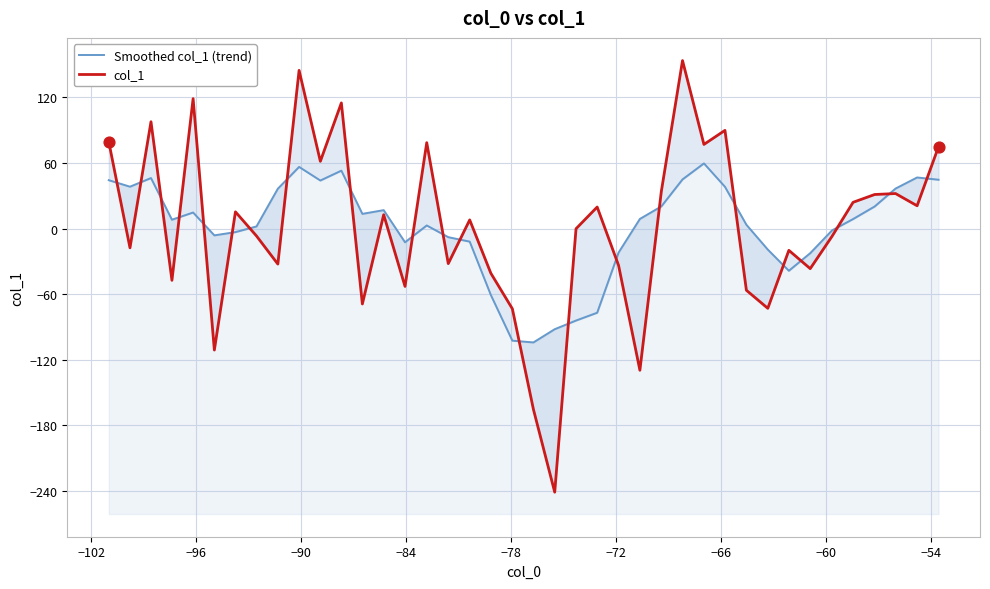

Which series has the largest total across all categories?

col_1